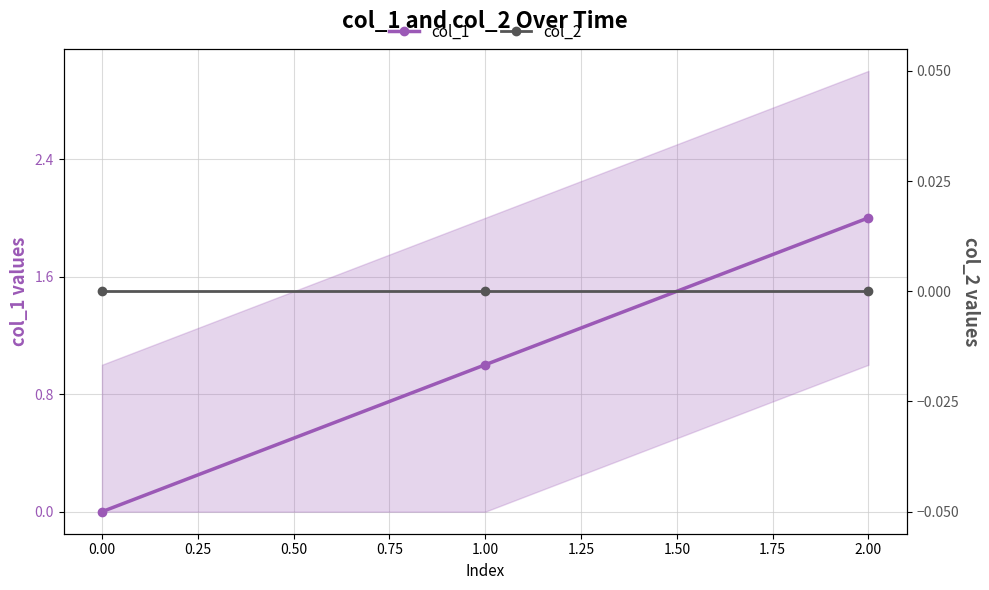

Reading left to right, what are all the values shown in this chart?

col_1: 0	1	2
col_2: 0	0	0